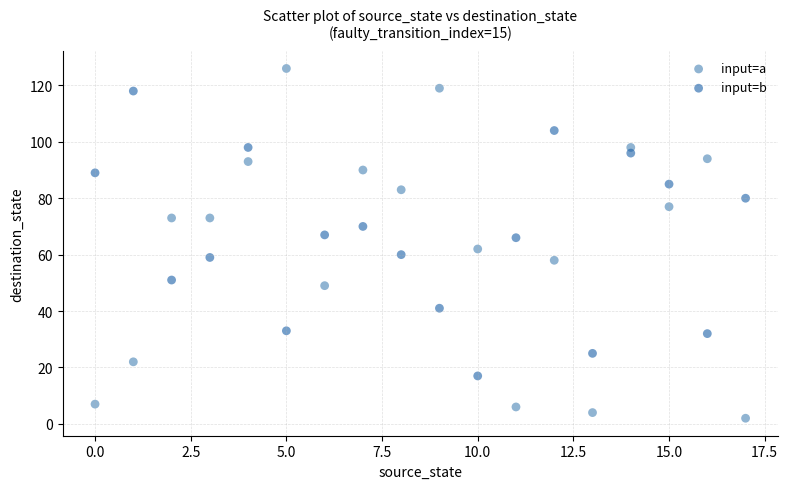

Which series reaches the minimum Y coordinate?

input=a